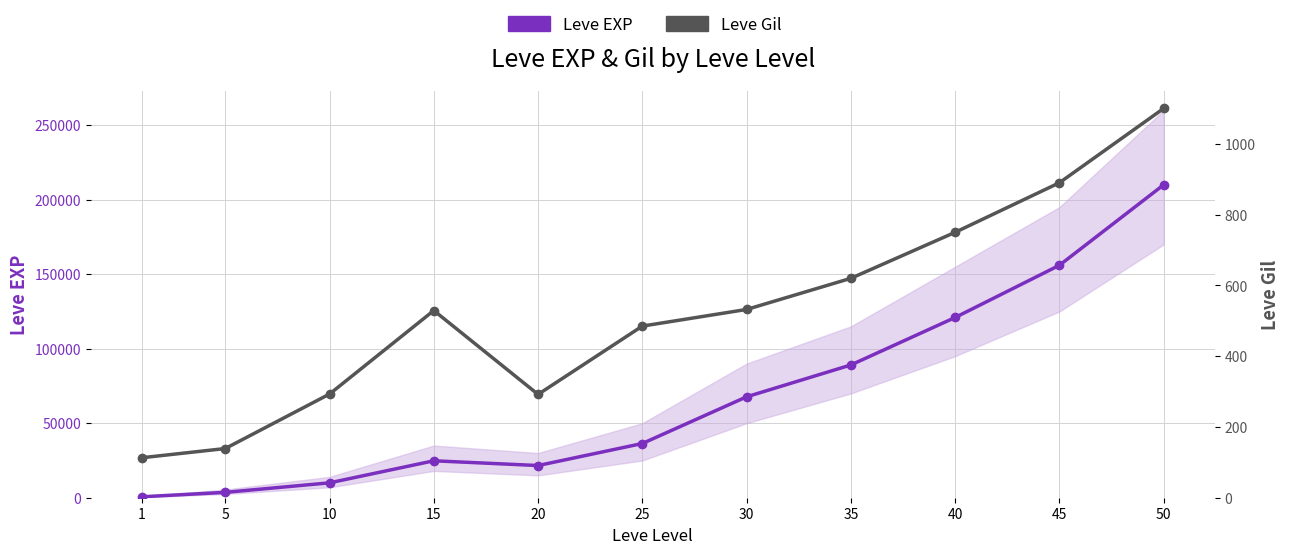

At which category is the sum across all series the highest?

50